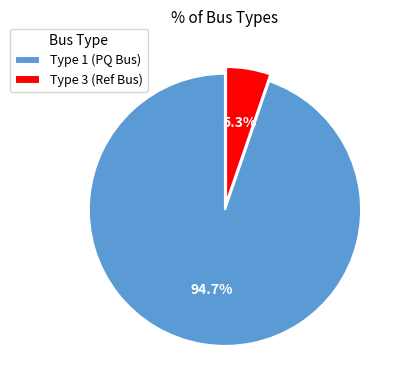

What percentage is NOT represented by Type 1 (PQ Bus)?

5.3%